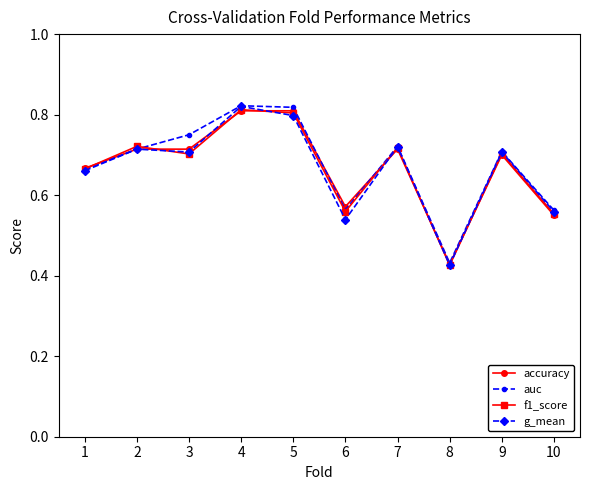

At which label does accuracy reach its minimum?

8